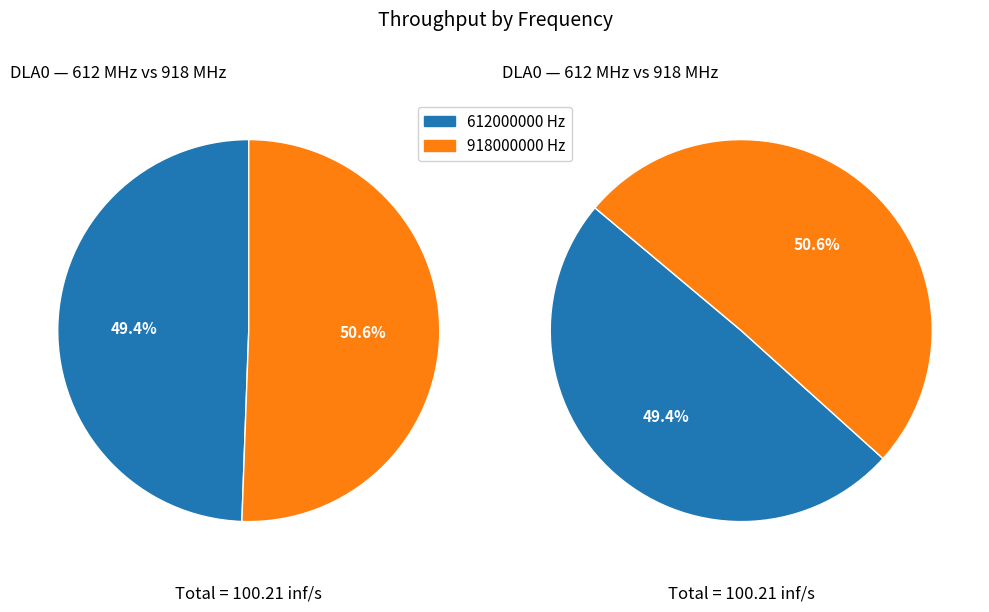

Between 918000000 and 612000000, which is larger?

918000000